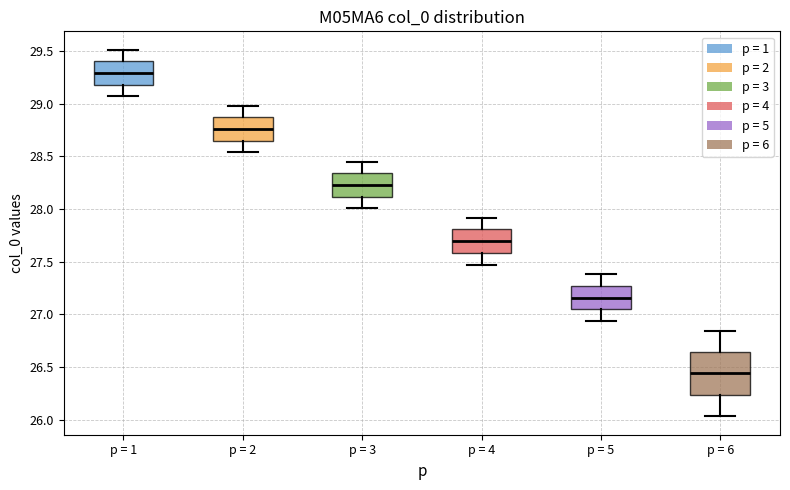

Comparing the boxes themselves (not the whiskers), which one is the tallest?

p = 6